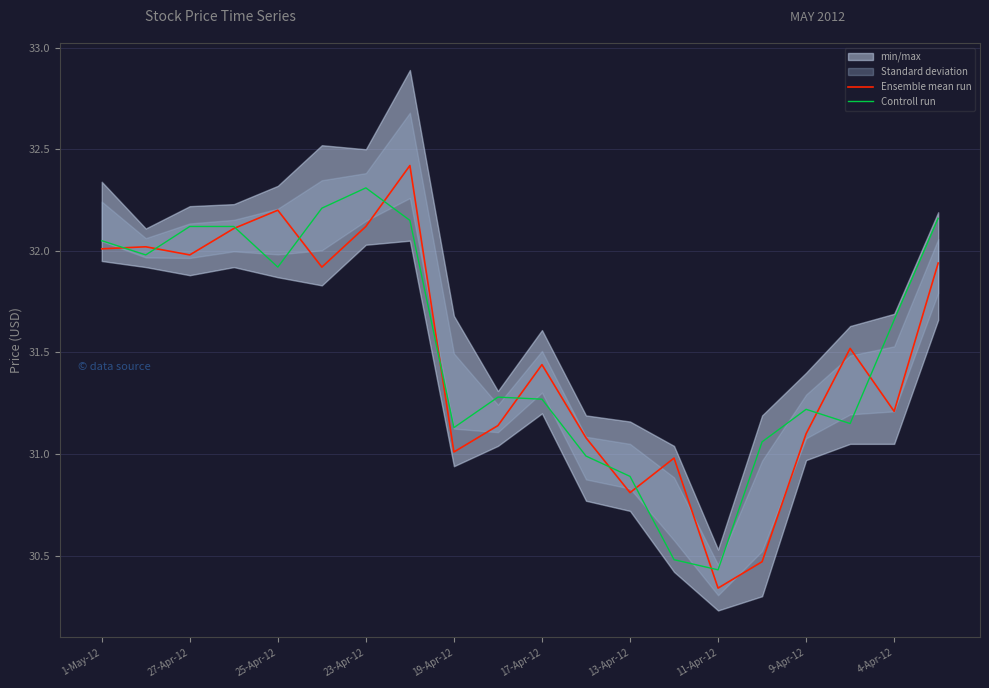

Is the value of Controll run at 17-Apr-12 greater than the value of Ensemble mean run at 1-May-12?

No